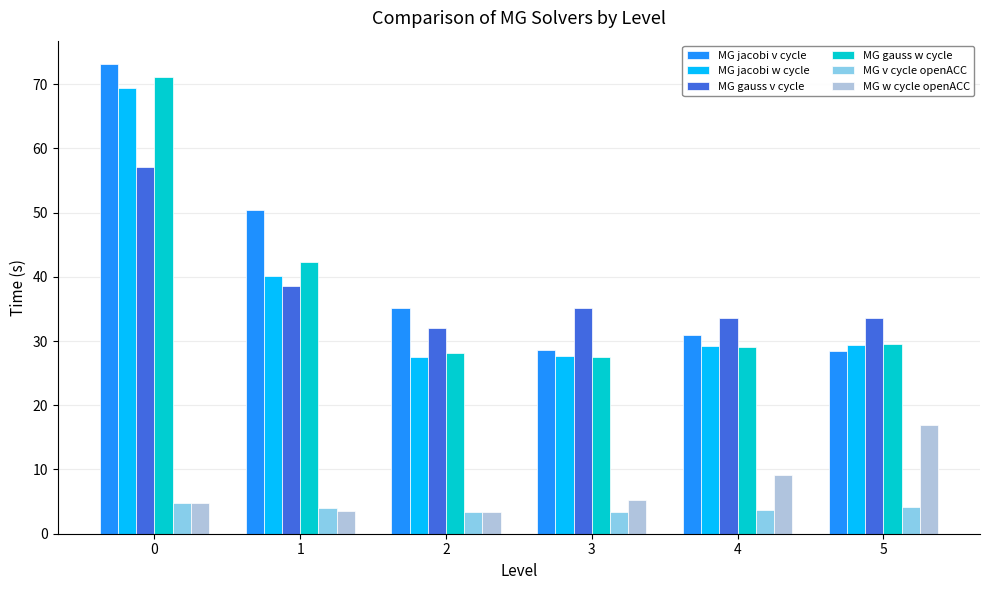

What is the sum of all MG jacobi w cycle values?

223.2